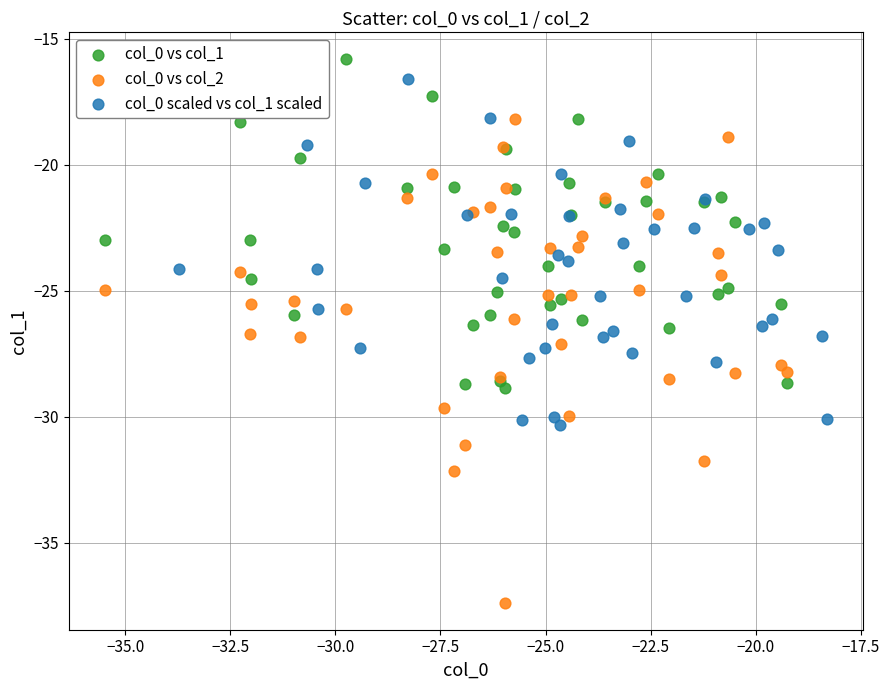

Which series contains the lowest Y value?

col_0 vs col_2